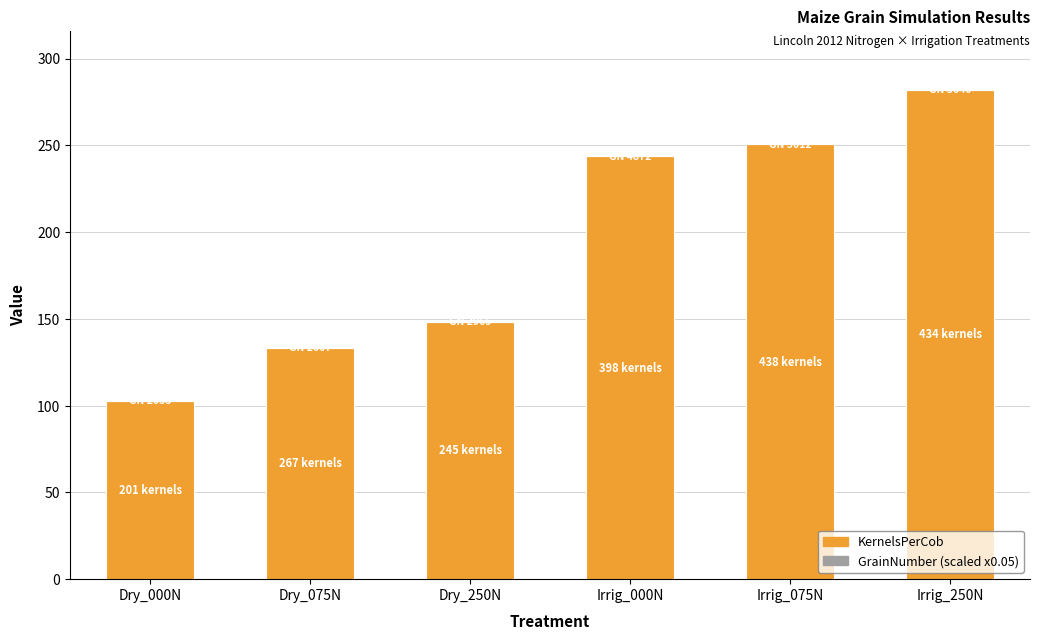

What is the label of the 2nd bar from the left?

Dry_075N